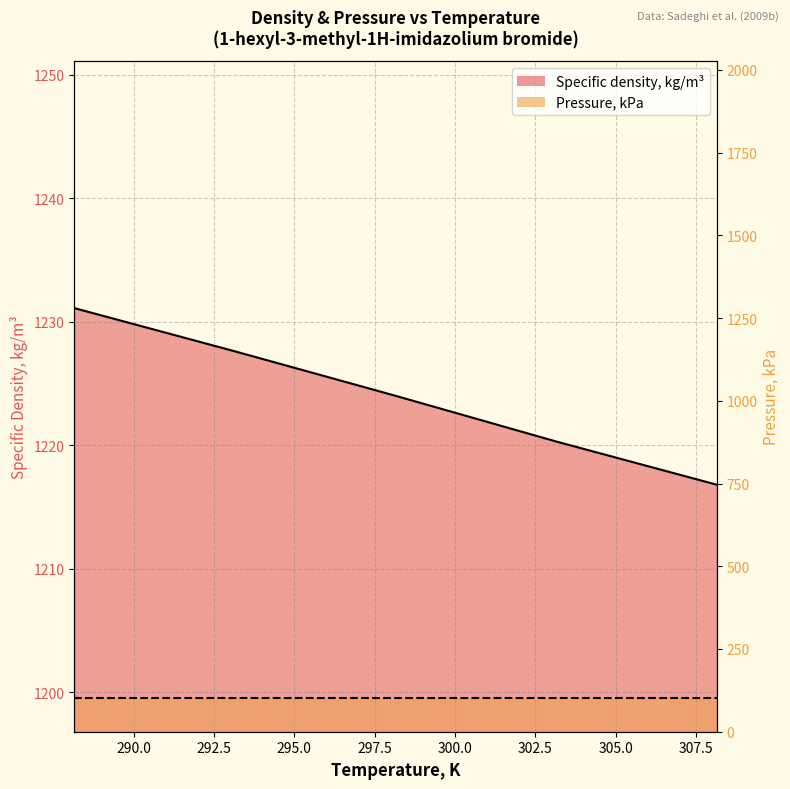

What is the average value?

1224.0